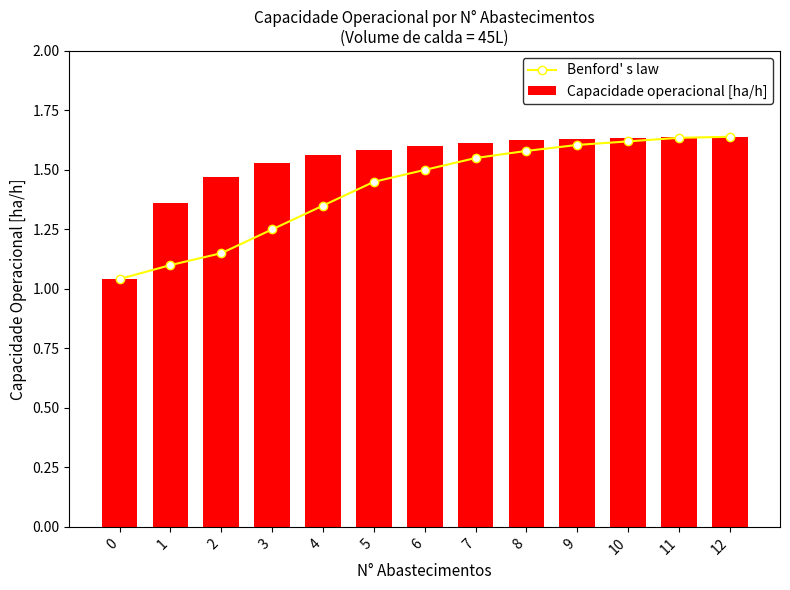

What is the value of the Benford' s law bar at the 10th from the left?

1.6